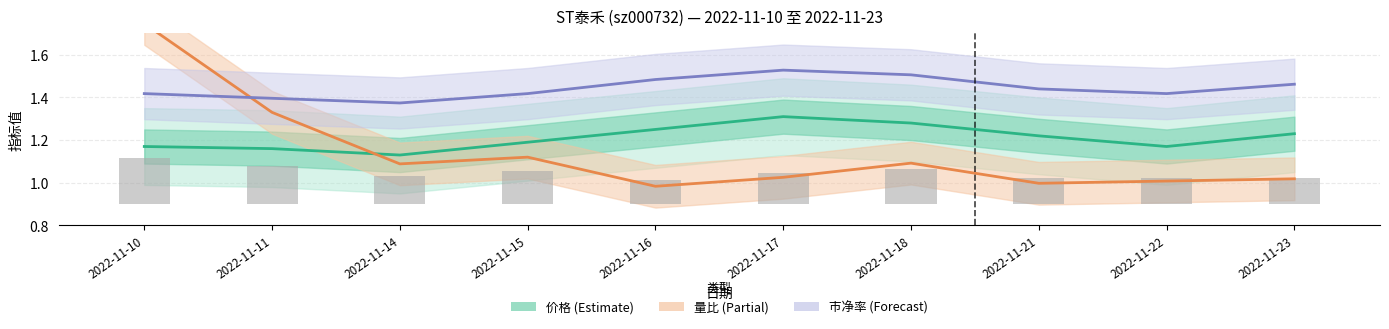

Is it true that 市净率 equals 2.1 at 2022-11-22?

False